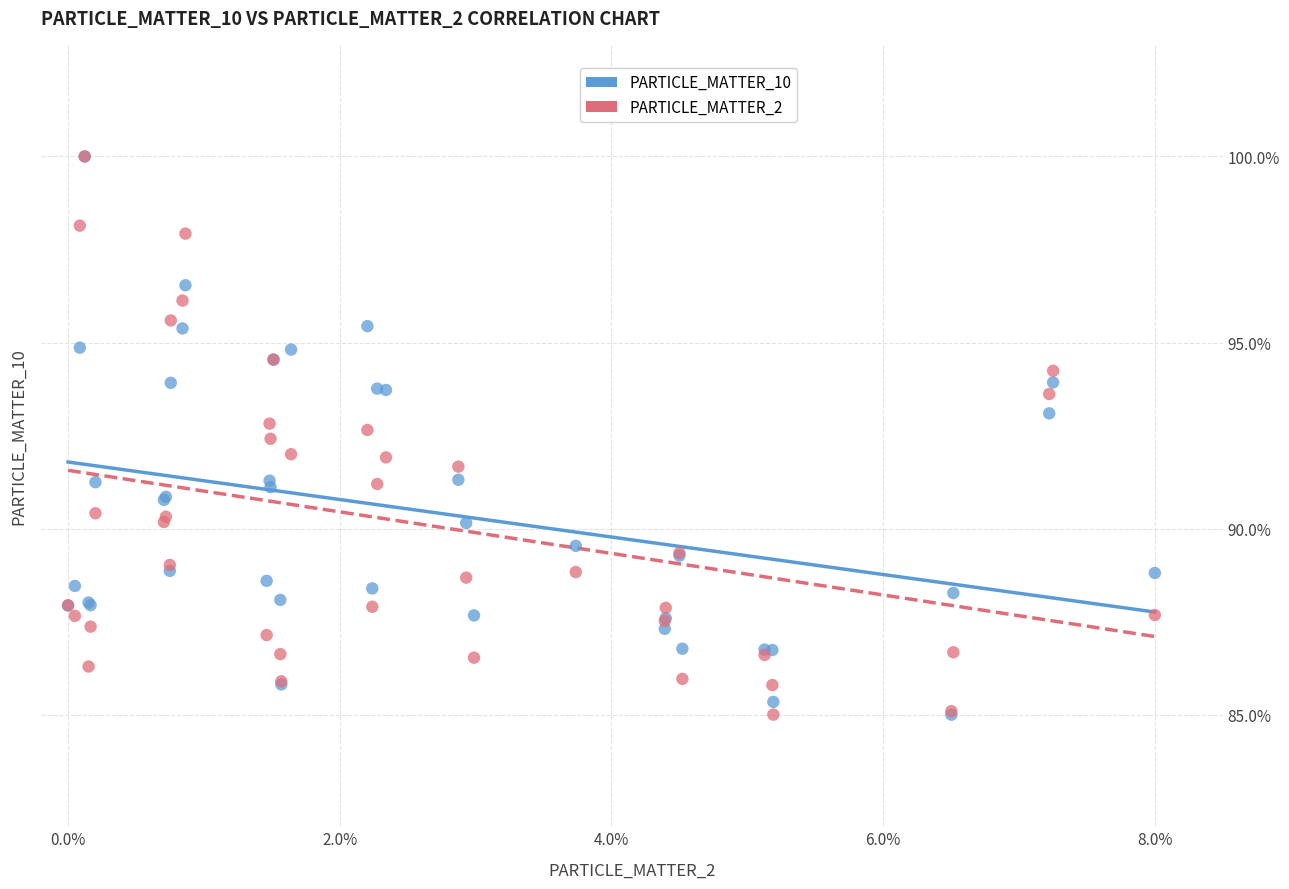

What are all the series names shown in the legend?

PARTICLE_MATTER_10, PARTICLE_MATTER_2